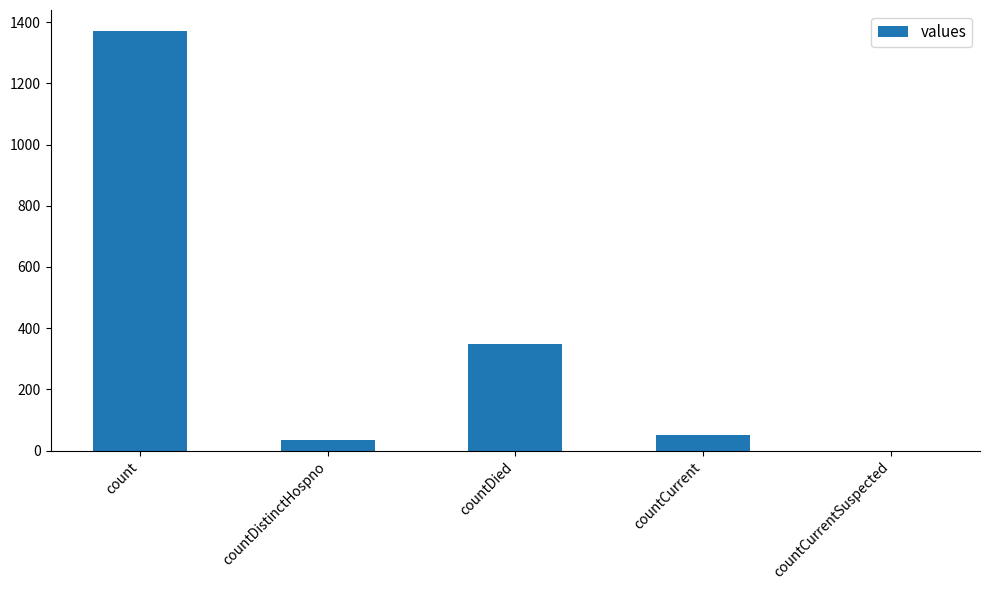

What is the sum of the values at countCurrentSuspected and countDistinctHospno?

33